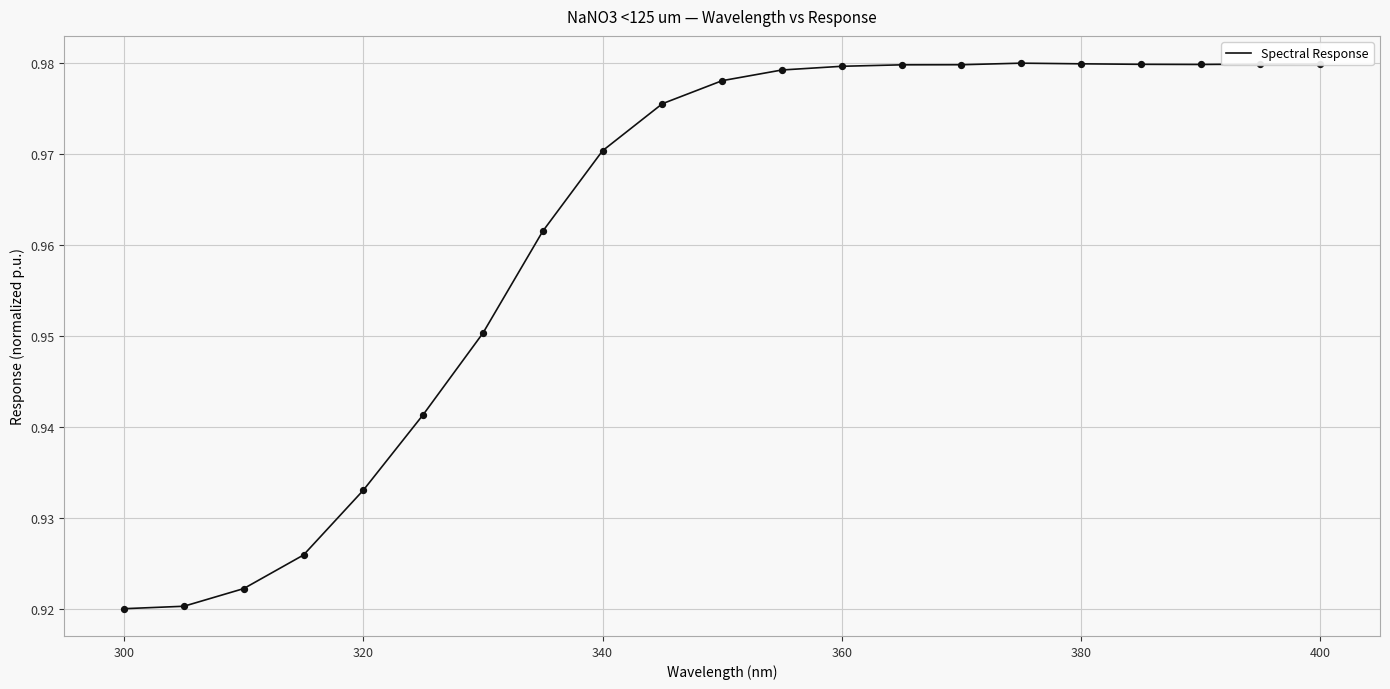

How many lines are shown in the chart?

1